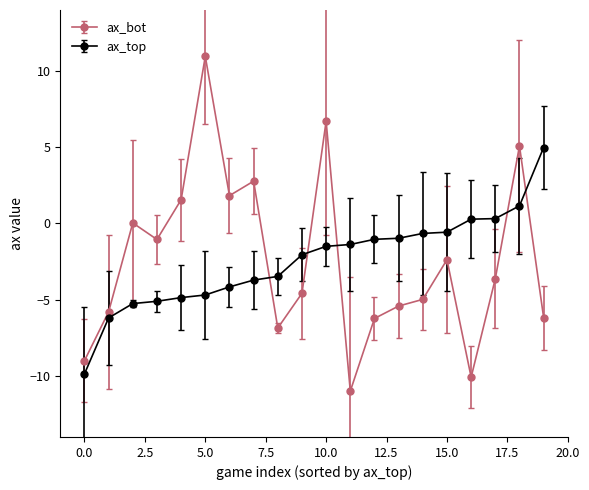

True or false: ax_top and ax_bot cross at least once.

True